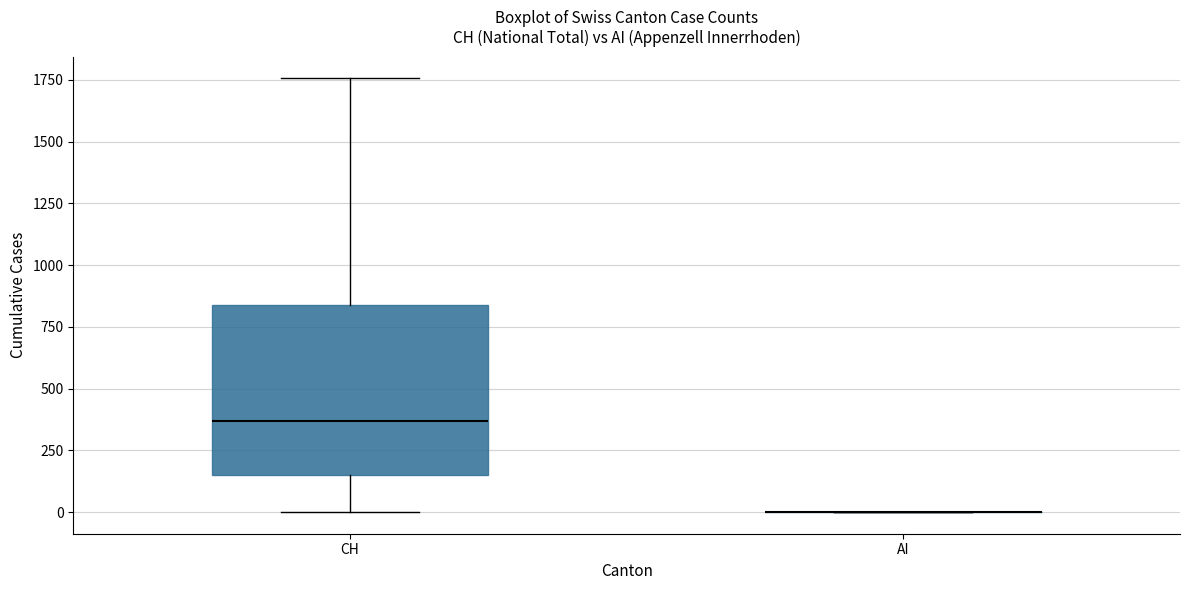

Which box is the tallest, from its lower edge to its upper edge?

CH